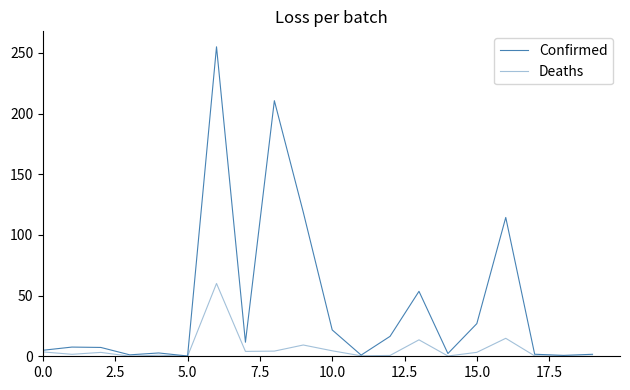

Does the chart have visible grid lines?

No